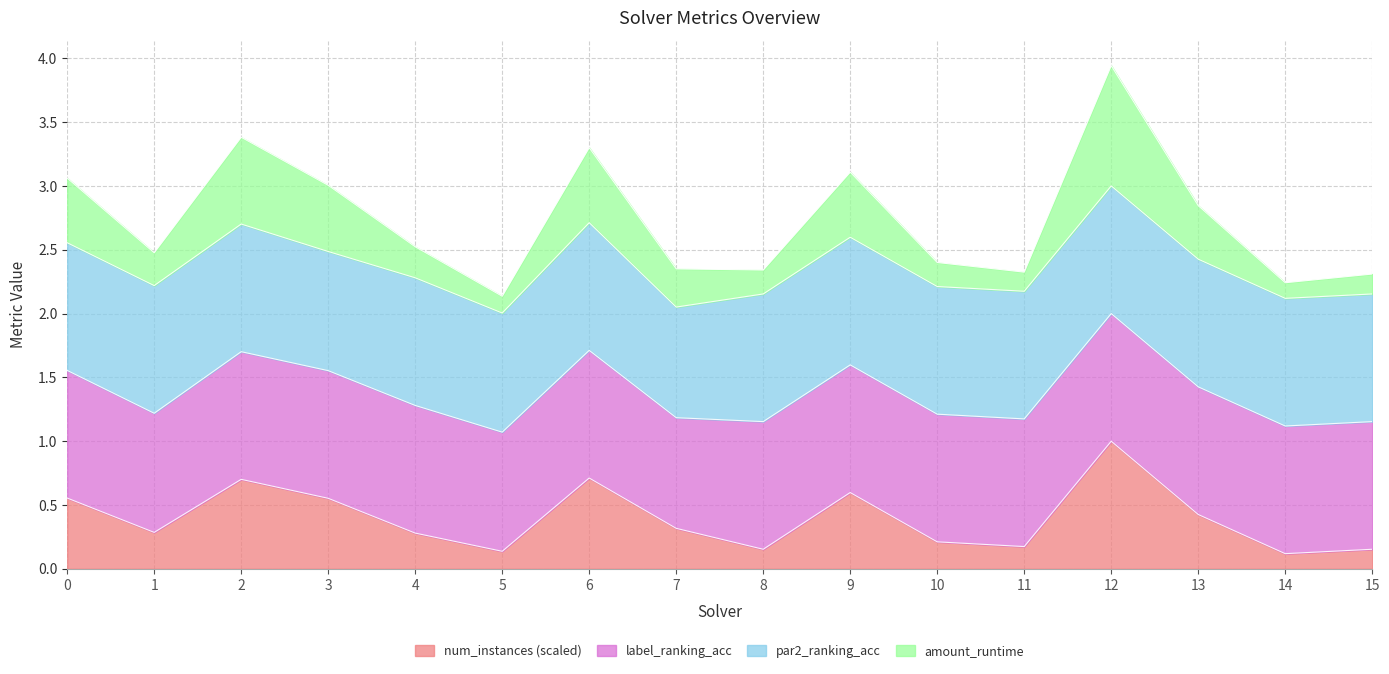

Which series has the largest range (max minus min)?

num_instances_scaled